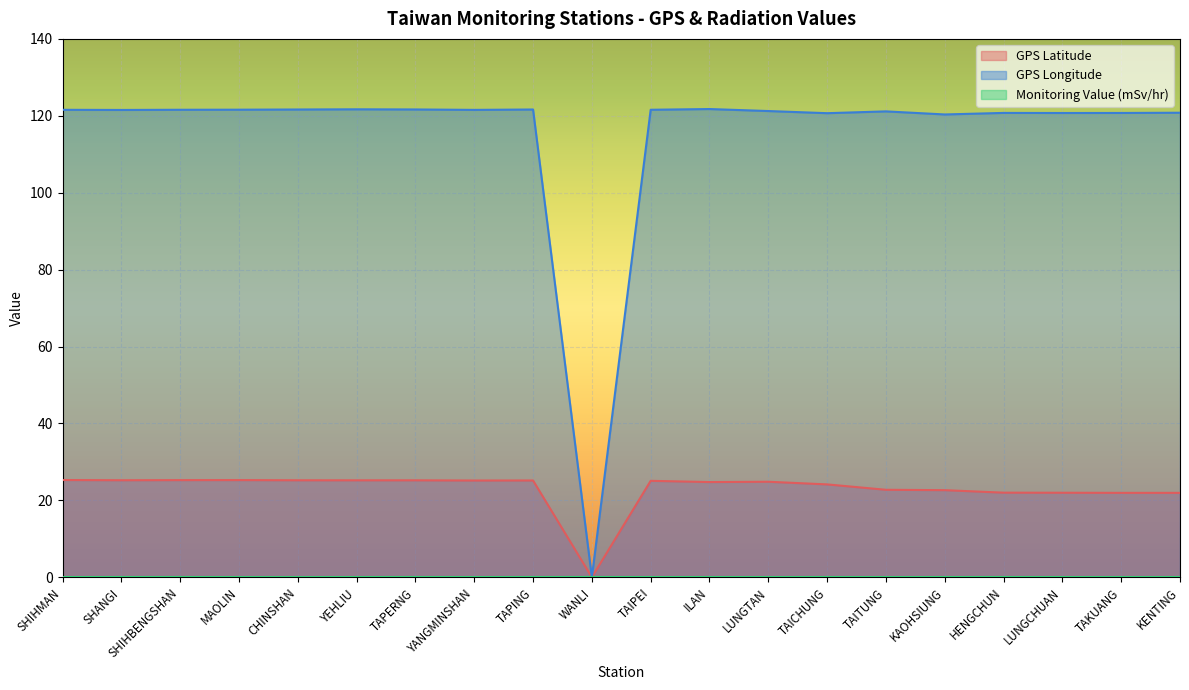

What is the sum of the GPS Longitude values at CHINSHAN and TAICHUNG?

242.3